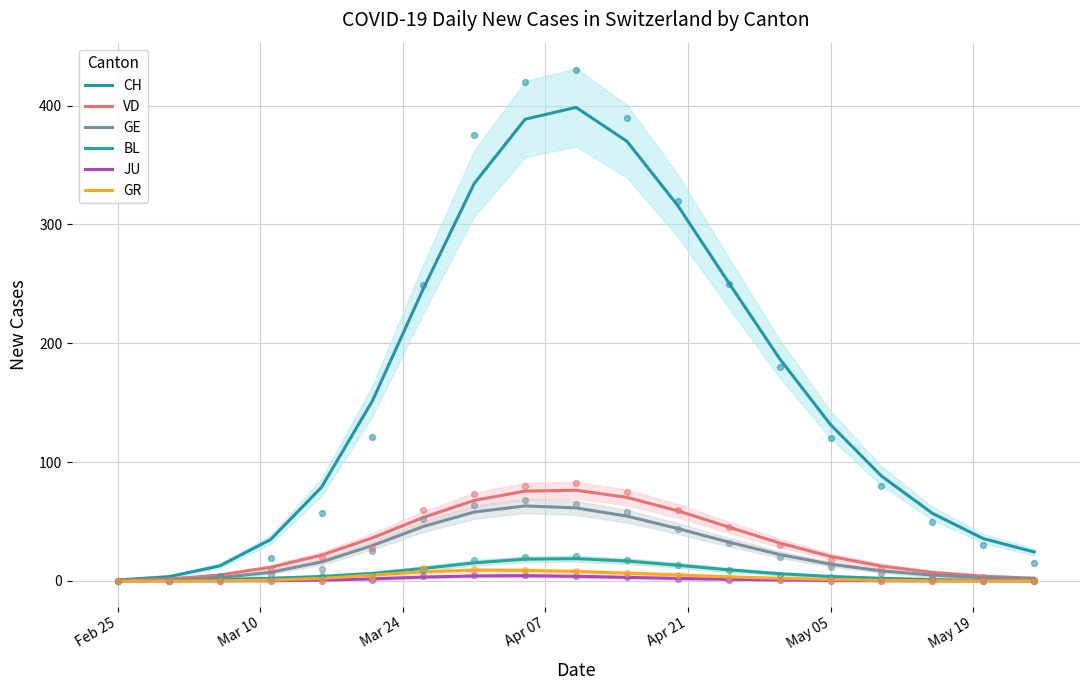

Which series has the largest total across all categories?

CH